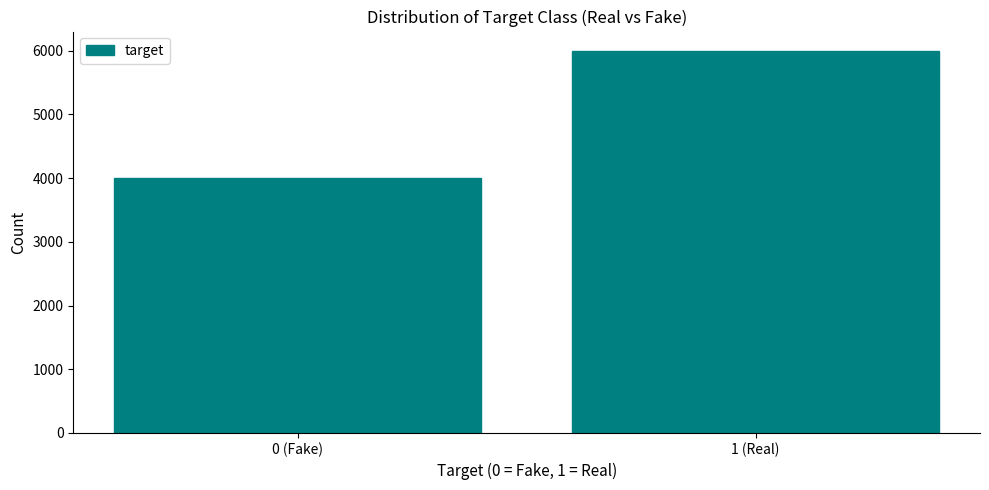

Reading left to right, list all the values displayed in this chart.

0 (Fake)=4000	1 (Real)=6000